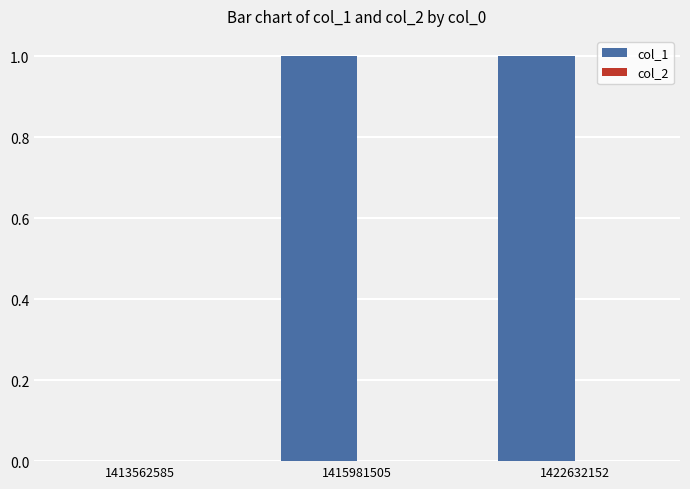

Which has a higher value, 1422632152 or 1413562585?

1422632152